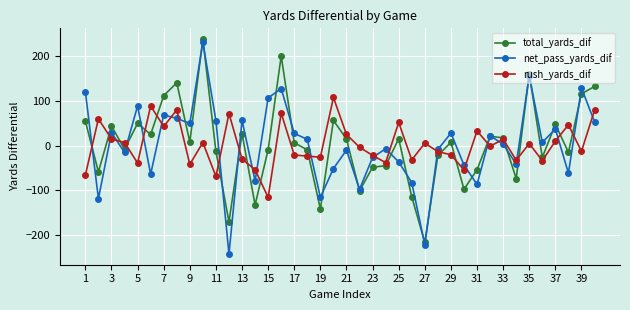

What is the sum of all total_yards_dif values?

138.5